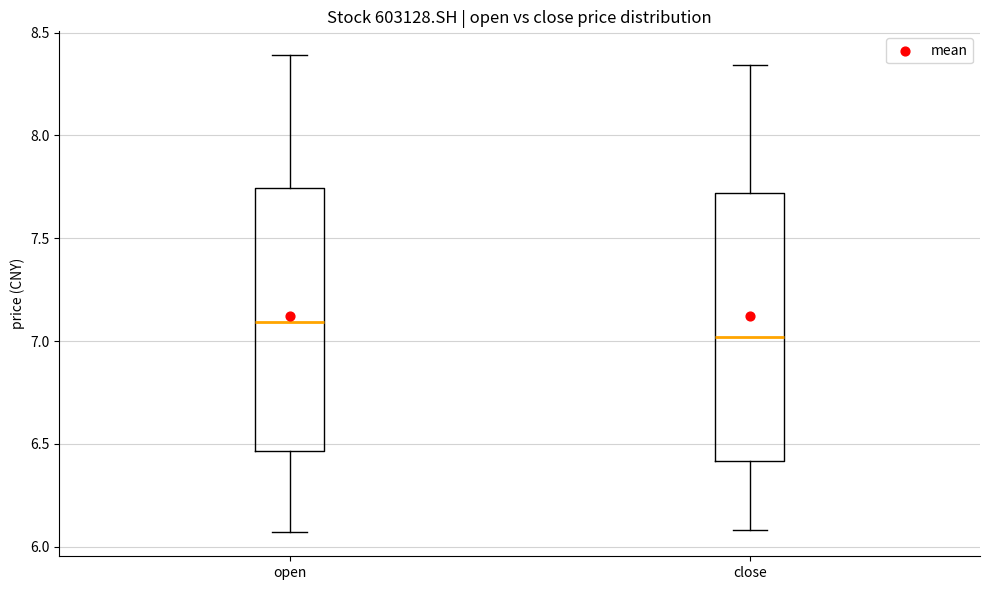

Reading left to right, read every box against the y-axis: the position of its median line, the range the box covers, and the ends of its whiskers. The values are not printed on the chart, so give them approximately, as read against the axis.

open: median 7.10, box 6.45 to 7.75, whiskers 6.05 to 8.40
close: median 7.00, box 6.40 to 7.70, whiskers 6.10 to 8.35